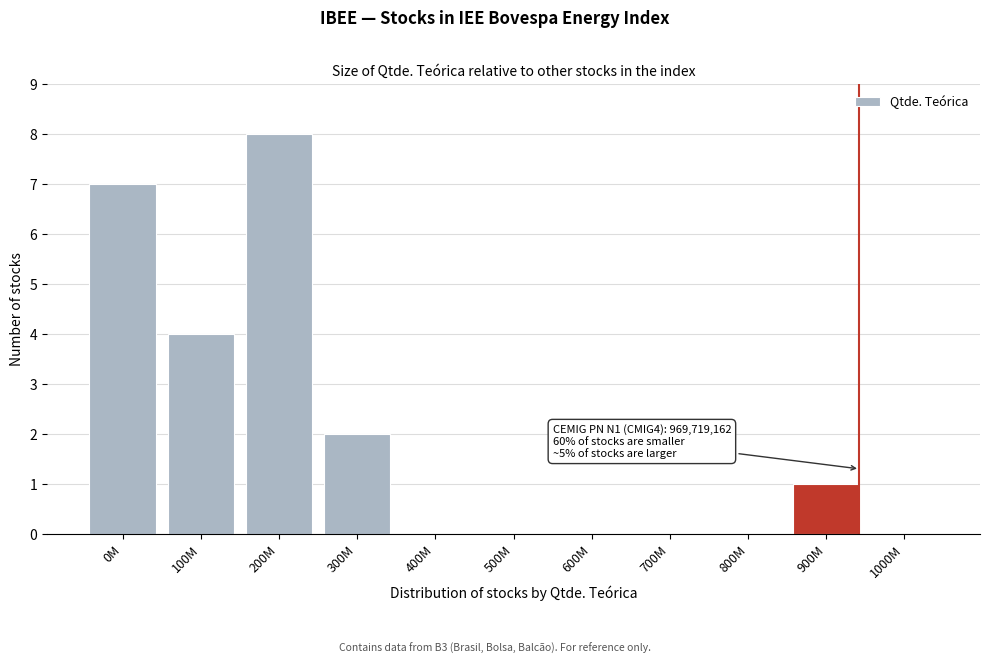

Reading right to left, extract all data points from this chart.

1000M=0	900M=1	800M=0	700M=0	600M=0	500M=0	400M=0	300M=2	200M=8	100M=4	0M=7